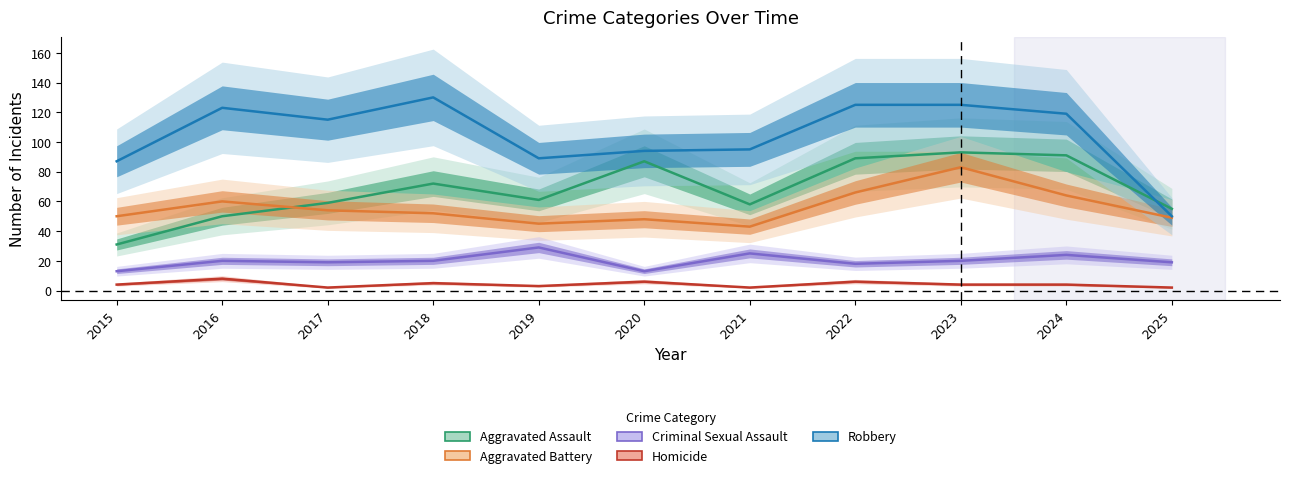

Where does the Robbery series first go above 115?

2016